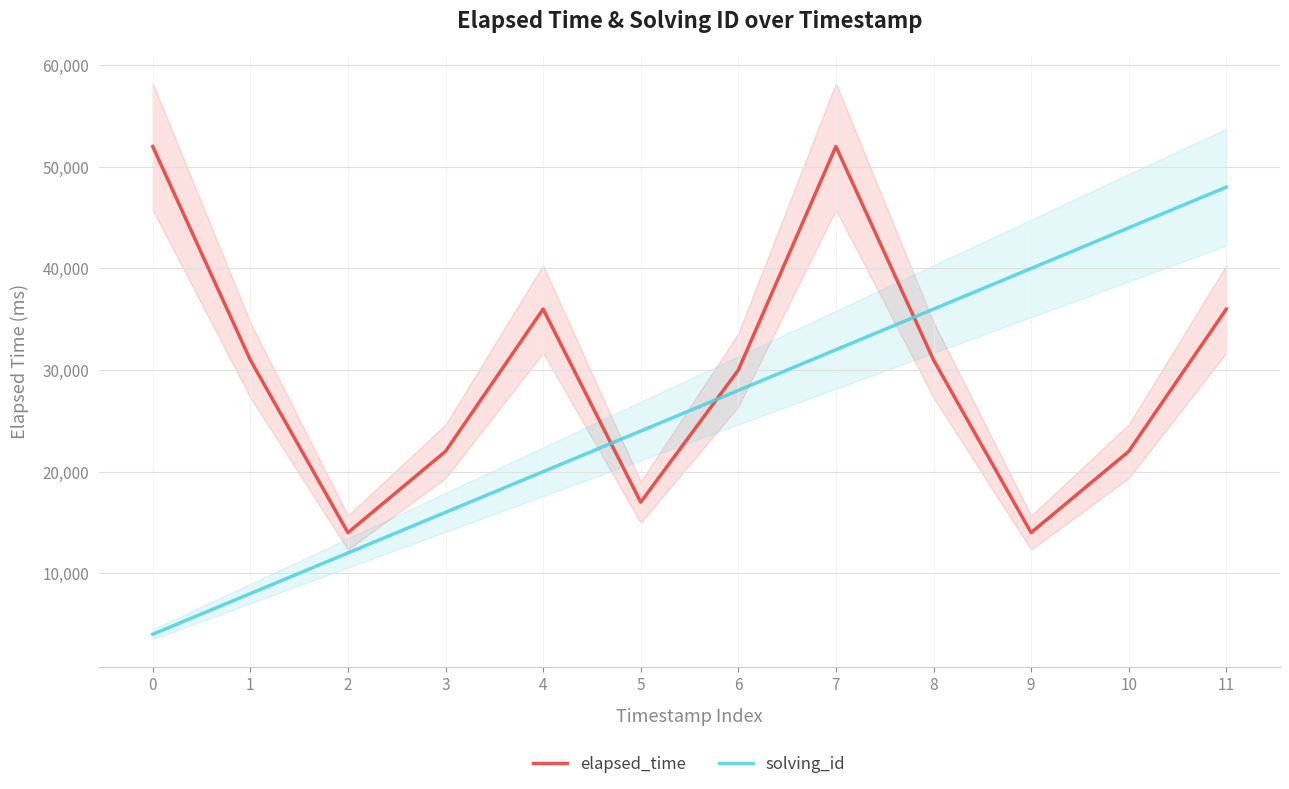

Is this an area chart (filled region under the line)?

No